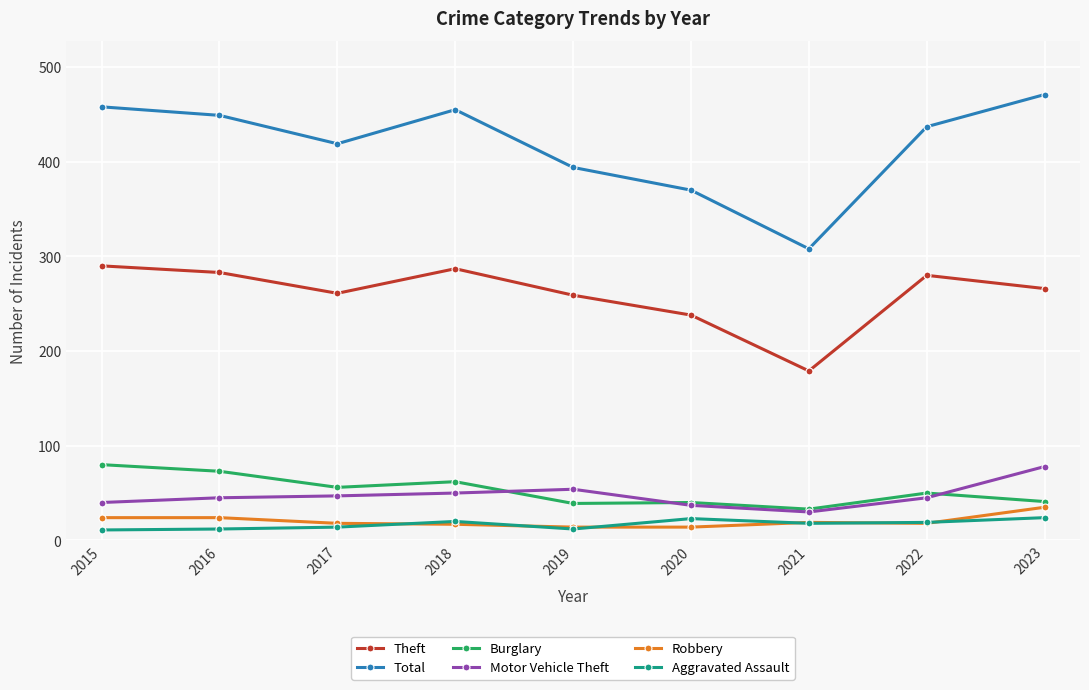

What is the value of the Theft point at the 7th from the left?

179